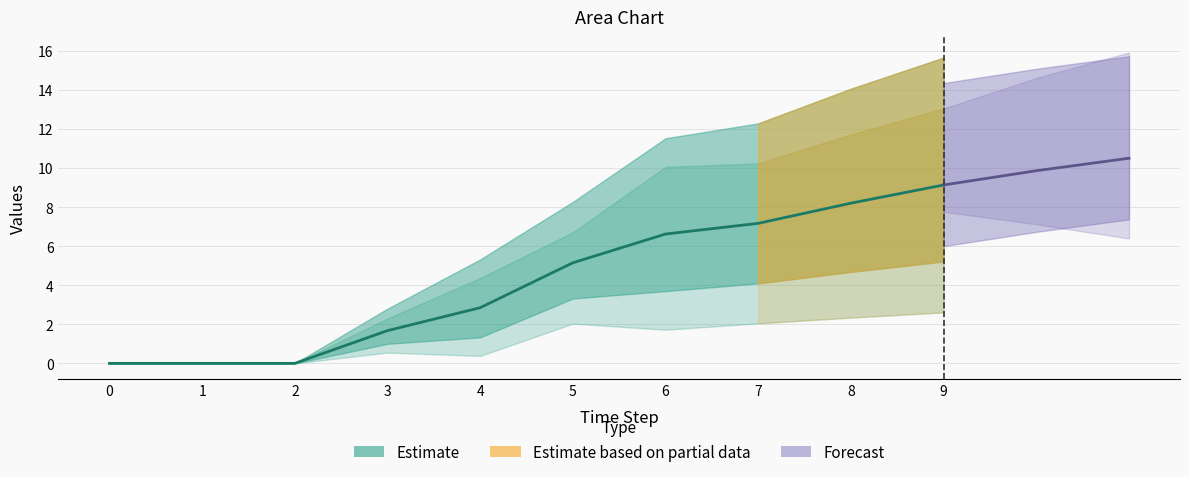

At which category does the chart reach its peak across all series?

9